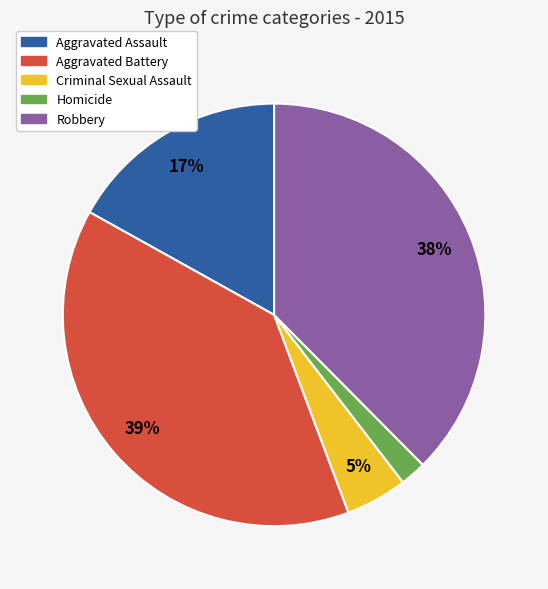

To the nearest percent, what is the difference between the Aggravated Assault and Criminal Sexual Assault slice percentages?

12%